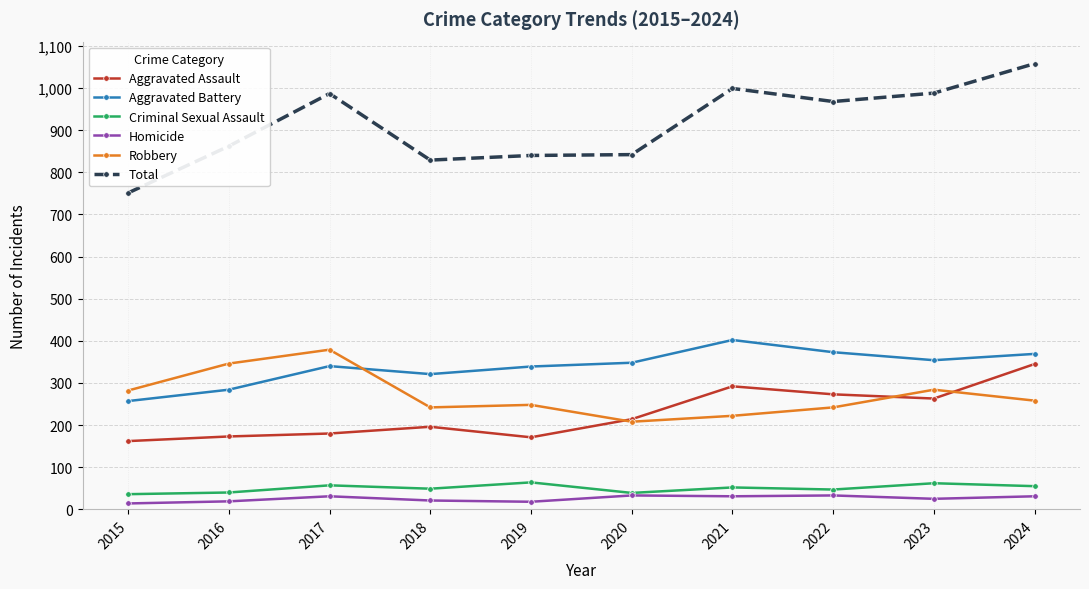

True or false: Aggravated Assault has more than 1 interior local peaks.

True